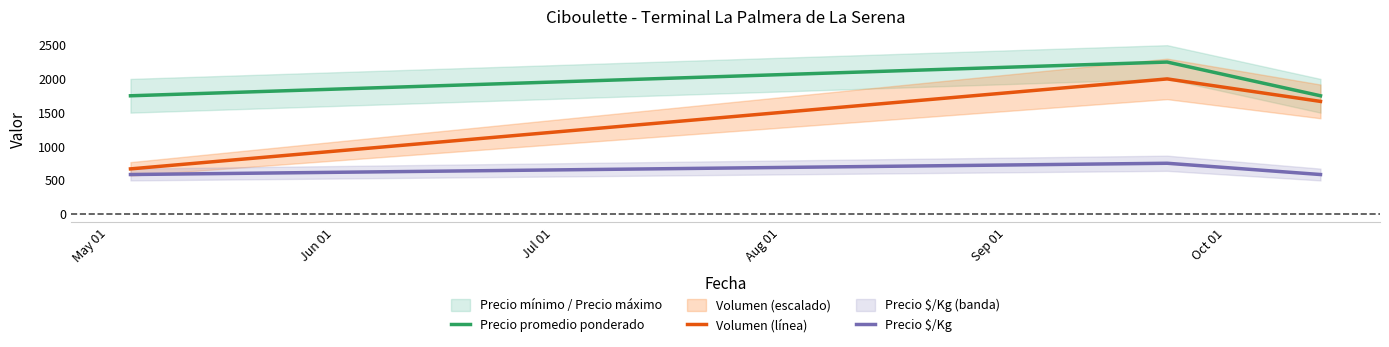

What is the highest value of the Volumen (línea) series?

2000.0